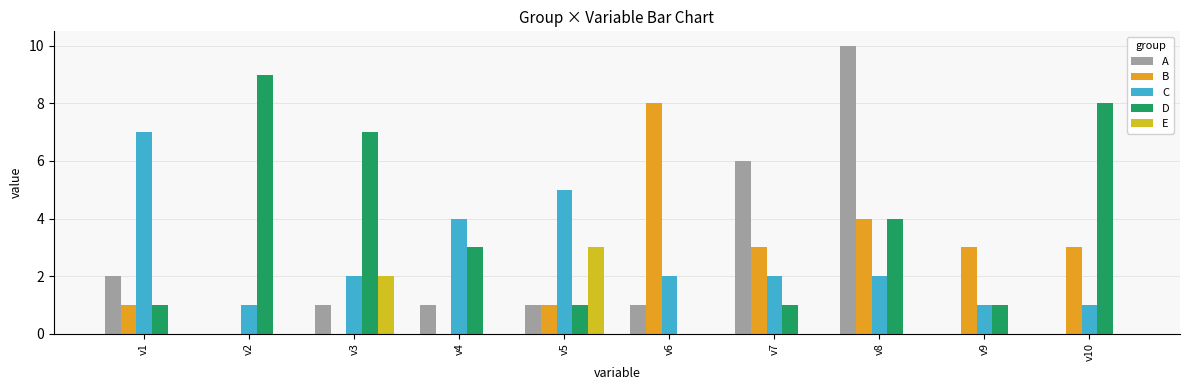

Which series has the largest total across all categories?

D